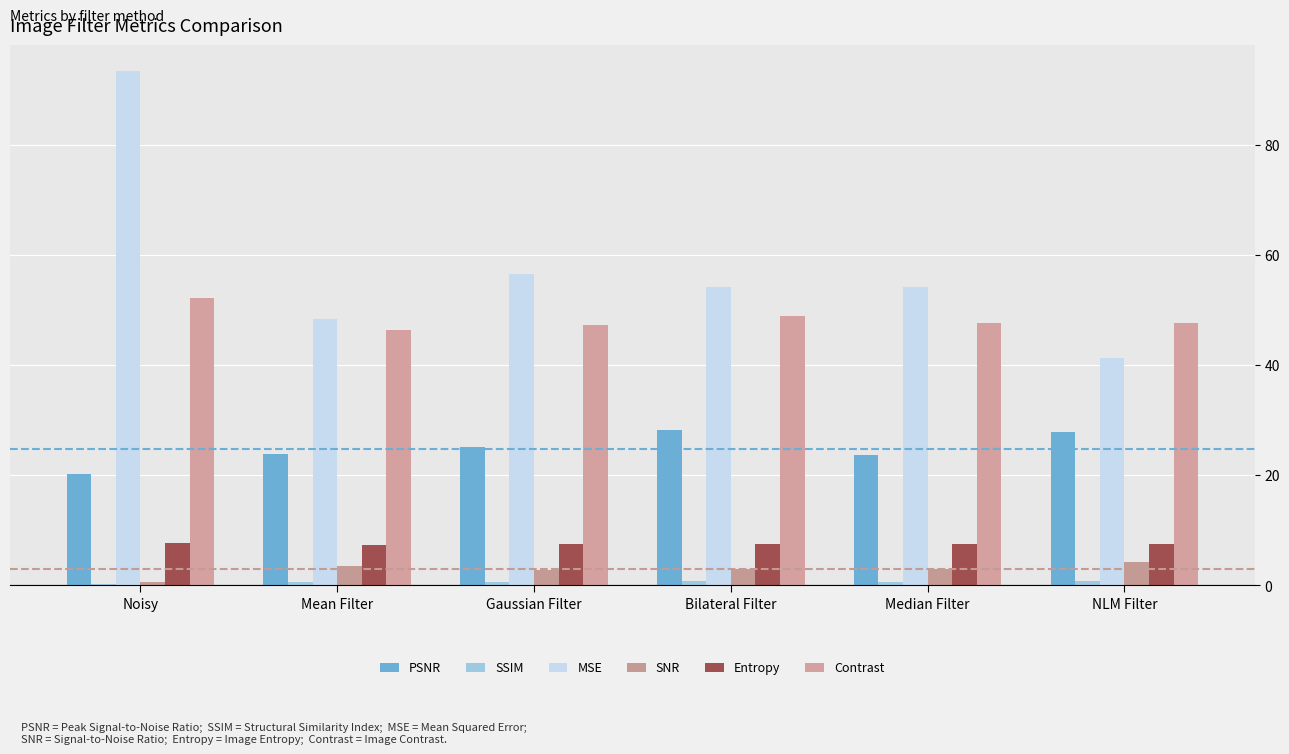

Reading right to left, list all the values displayed in this chart.

PSNR: NLM Filter=27.8	Median Filter=23.6	Bilateral Filter=28.2	Gaussian Filter=25.2	Mean Filter=23.8	Noisy=20.2
SSIM: NLM Filter=0.8	Median Filter=0.7	Bilateral Filter=0.7	Gaussian Filter=0.7	Mean Filter=0.7	Noisy=0.3
MSE: NLM Filter=41.2	Median Filter=54.2	Bilateral Filter=54.1	Gaussian Filter=56.6	Mean Filter=48.4	Noisy=93.4
SNR: NLM Filter=4.2	Median Filter=3.1	Bilateral Filter=3.1	Gaussian Filter=2.9	Mean Filter=3.5	Noisy=0.7
Entropy: NLM Filter=7.4	Median Filter=7.5	Bilateral Filter=7.5	Gaussian Filter=7.5	Mean Filter=7.4	Noisy=7.7
Contrast: NLM Filter=47.7	Median Filter=47.7	Bilateral Filter=48.9	Gaussian Filter=47.2	Mean Filter=46.3	Noisy=52.2